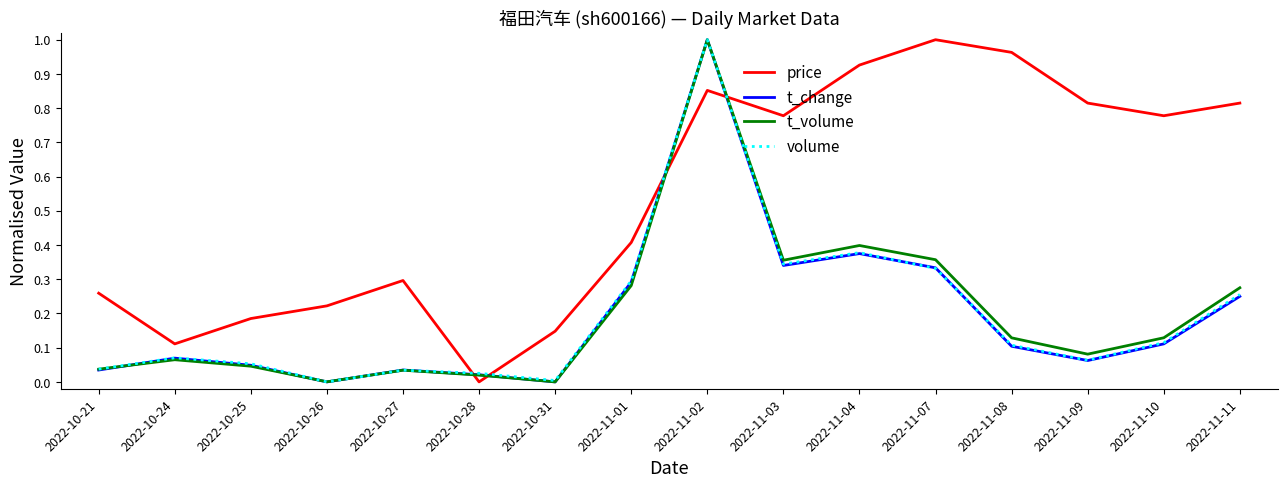

Which series has the largest total across all categories?

price